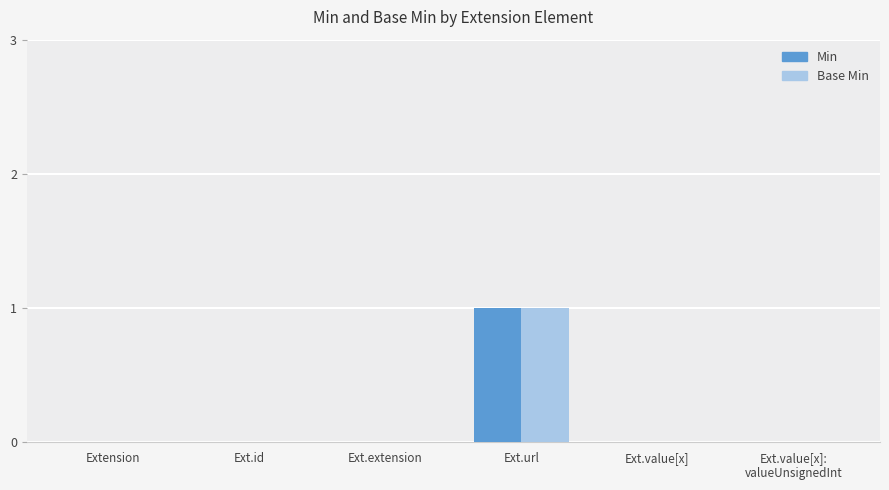

At which label does Base Min reach its peak?

Ext.url